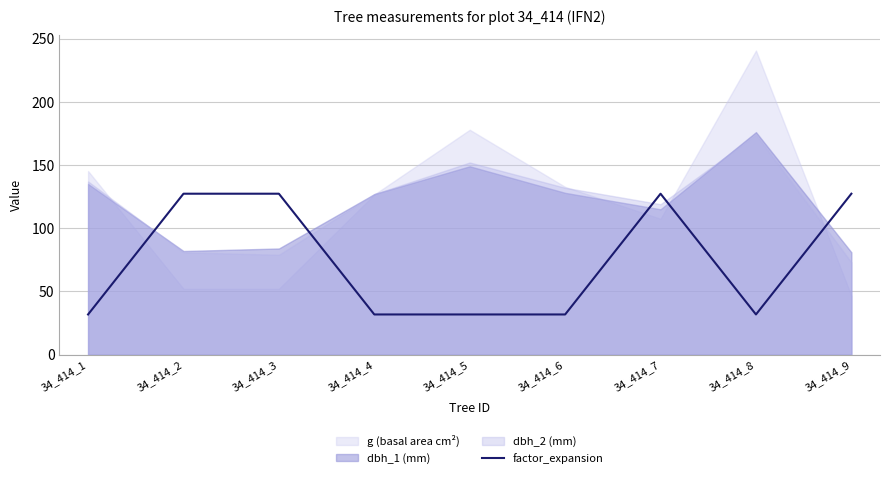

What is the minimum value for factor_expansion?

31.8